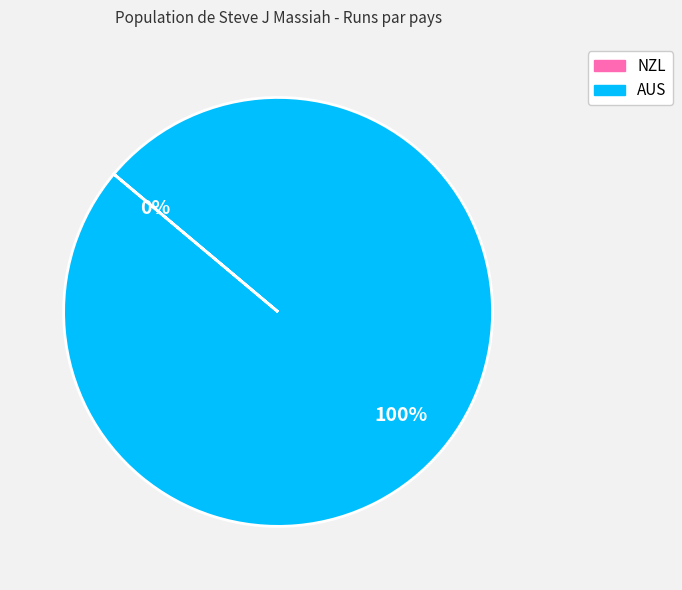

What is the change in value from NZL to AUS?

+23